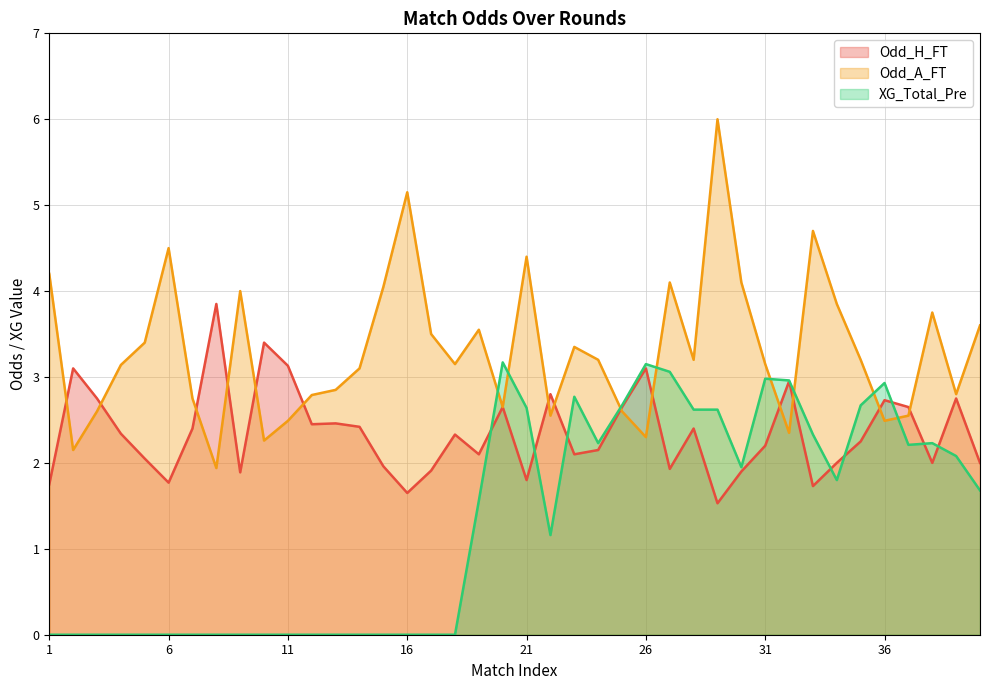

What is the total value across all series at 10?

5.7